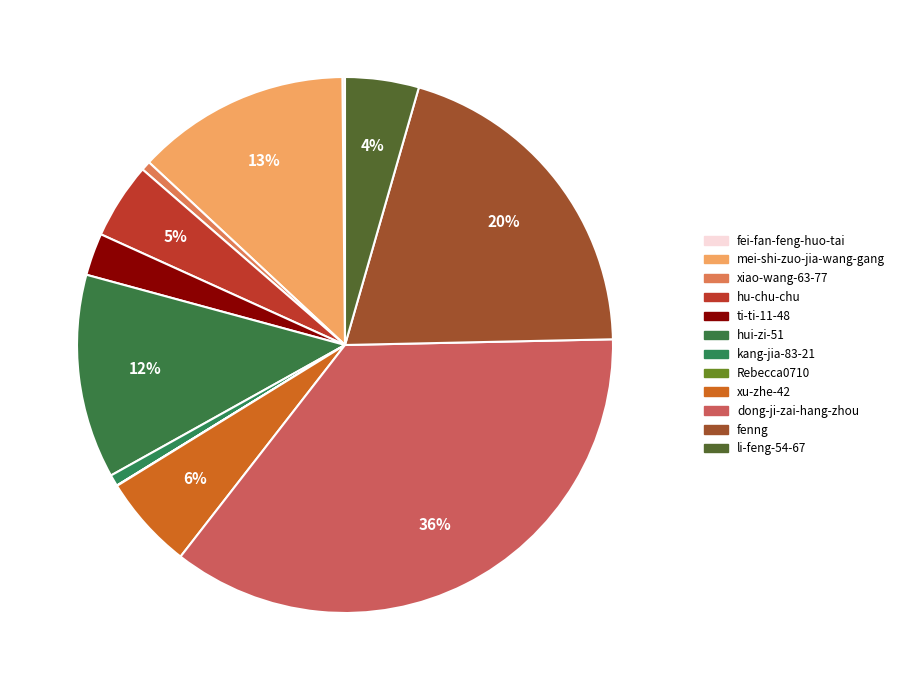

Which category has the biggest portion of the pie?

dong-ji-zai-hang-zhou